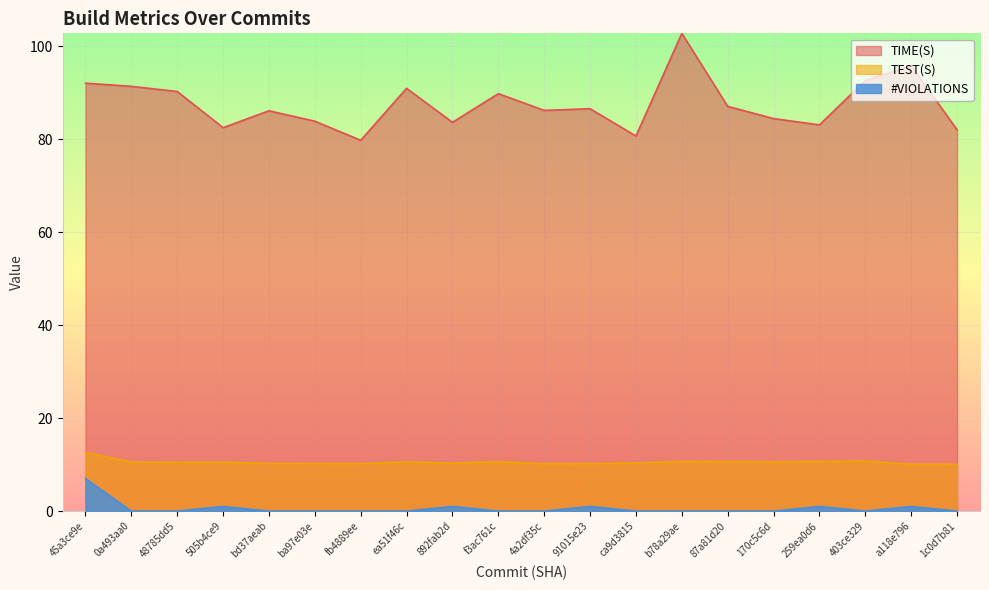

Between 4a2df35c and 1c0d7b81, which series saw the biggest shift?

TIME(S)